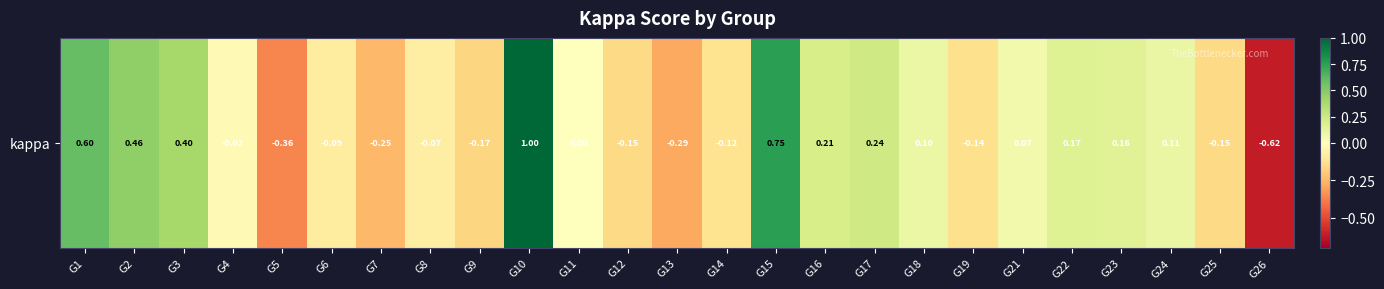

What is the change in value from G1 to G3?

-0.2